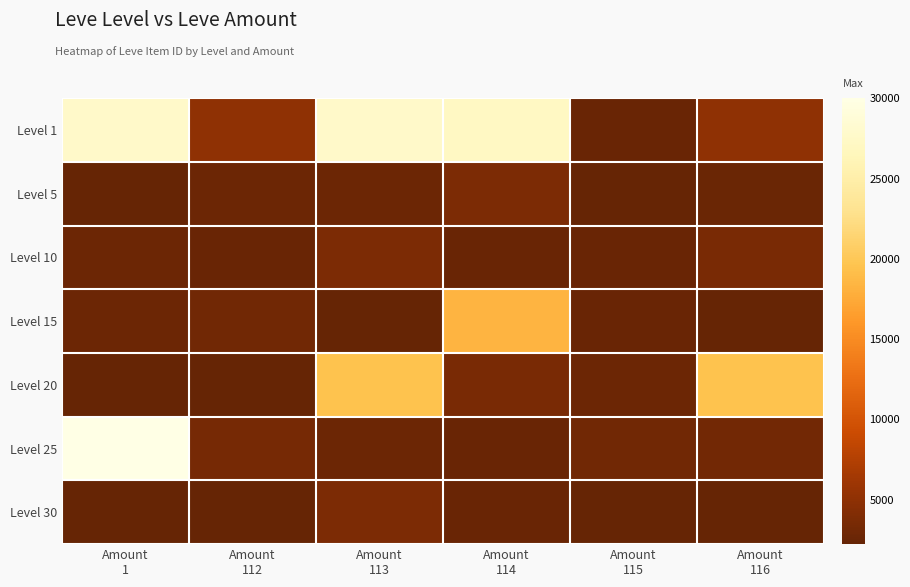

Which label corresponds to the smallest value in the chart?

Amount
1